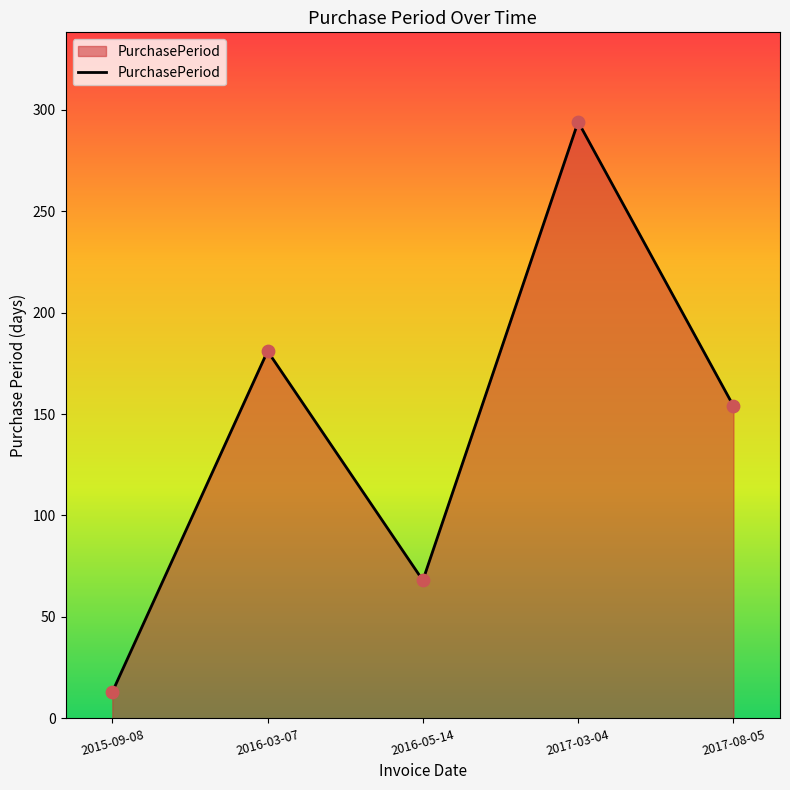

What is the change in value from 2016-05-14 to 2017-08-05?

+86